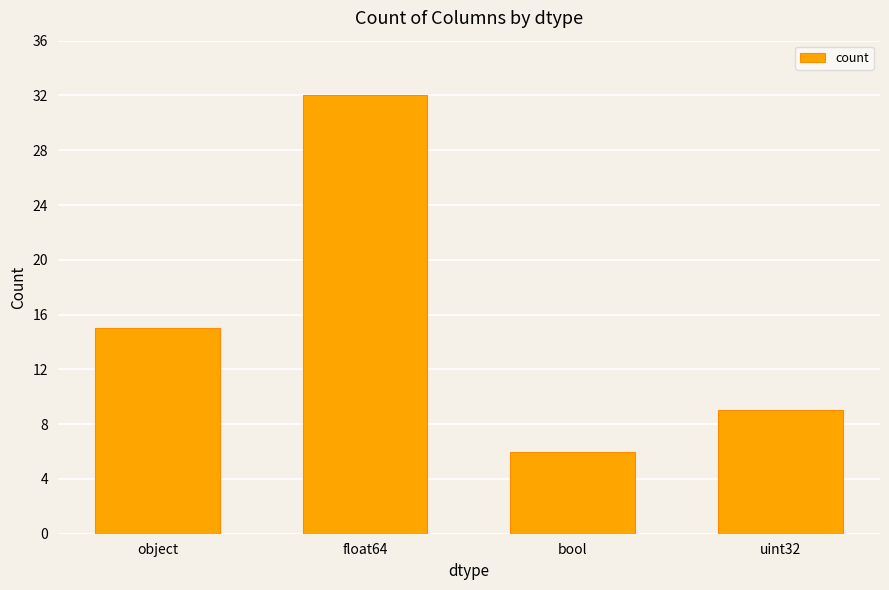

What is the average value?

16